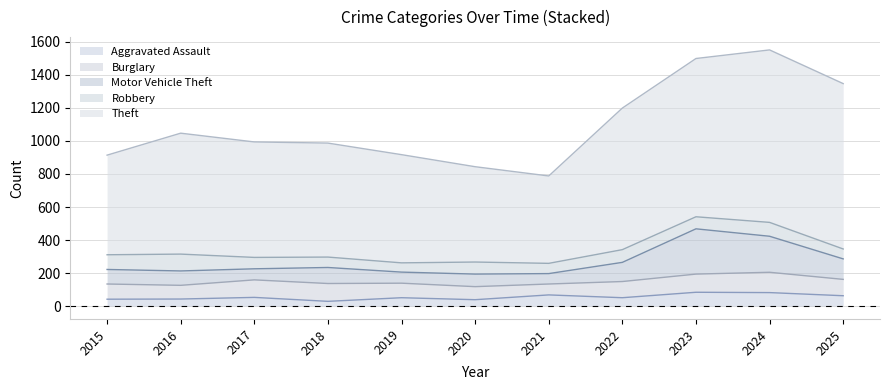

At which category does the chart reach its peak across all series?

2024